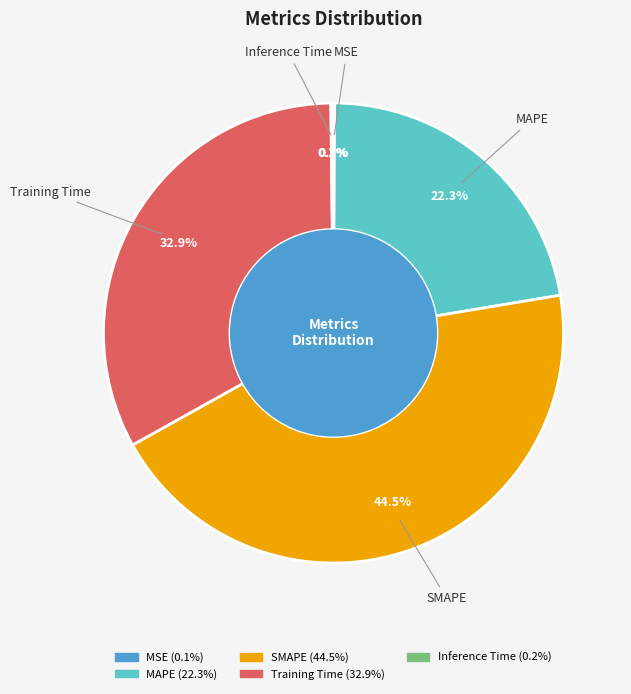

What percentage do Training Time and SMAPE together represent?

77.4%